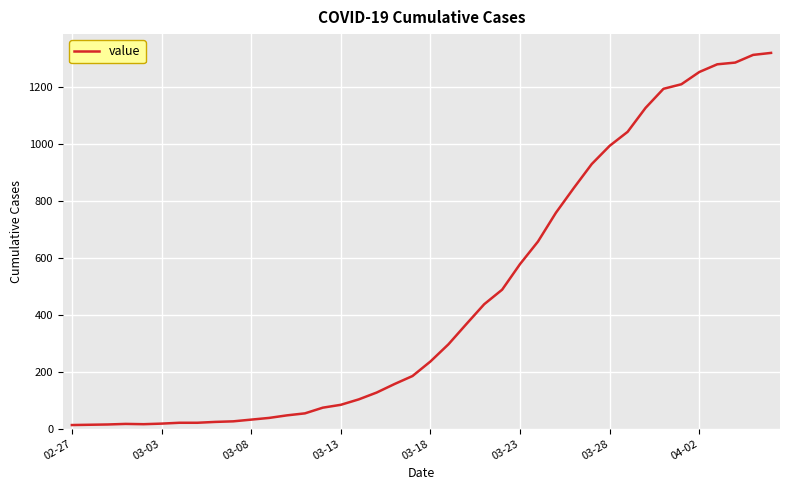

What is the greatest value displayed?

1319